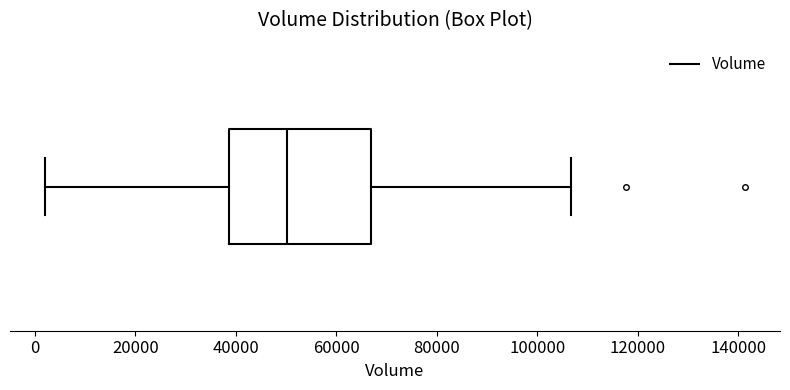

Read this box plot against the x-axis: the position of the median line, the range covered by the box, and the ends of both whiskers. The values are not printed on the chart, so give them approximately, as read against the axis.

median 50000, box 38000 to 66000, whiskers 2000 to 106000